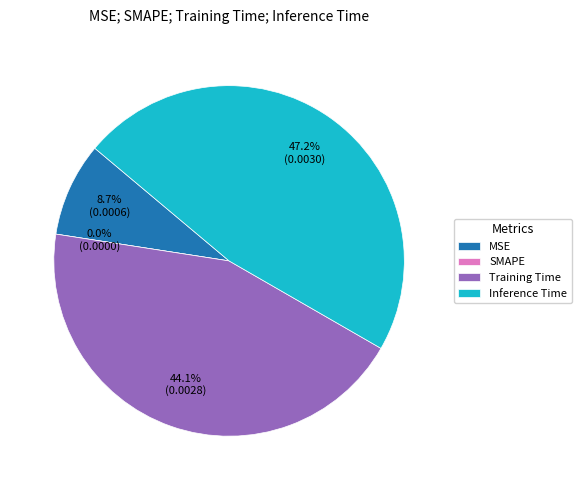

Combined, do Training Time and SMAPE account for over 50%?

No